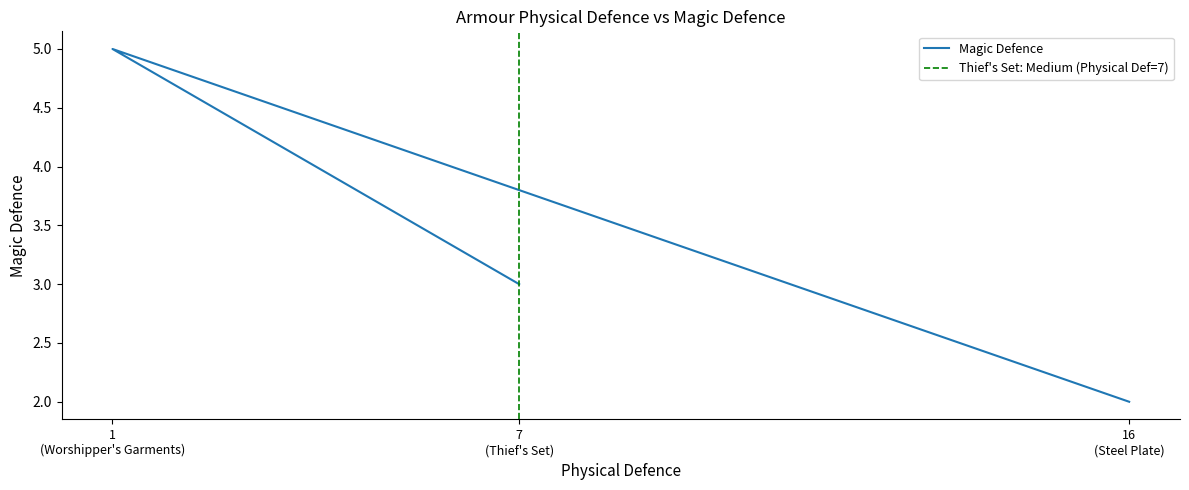

Where is the data nearest to the value 3?

7 (Thief's Set)